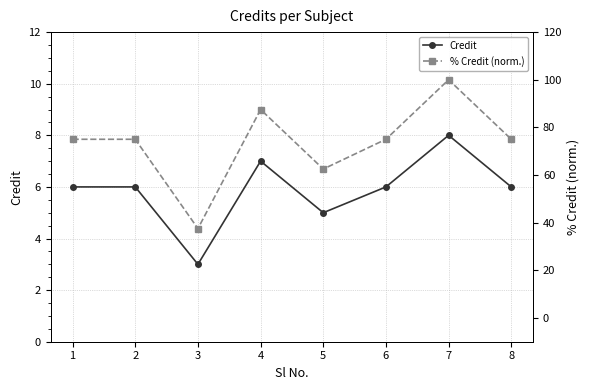

At which label does Credit first exceed 6?

4